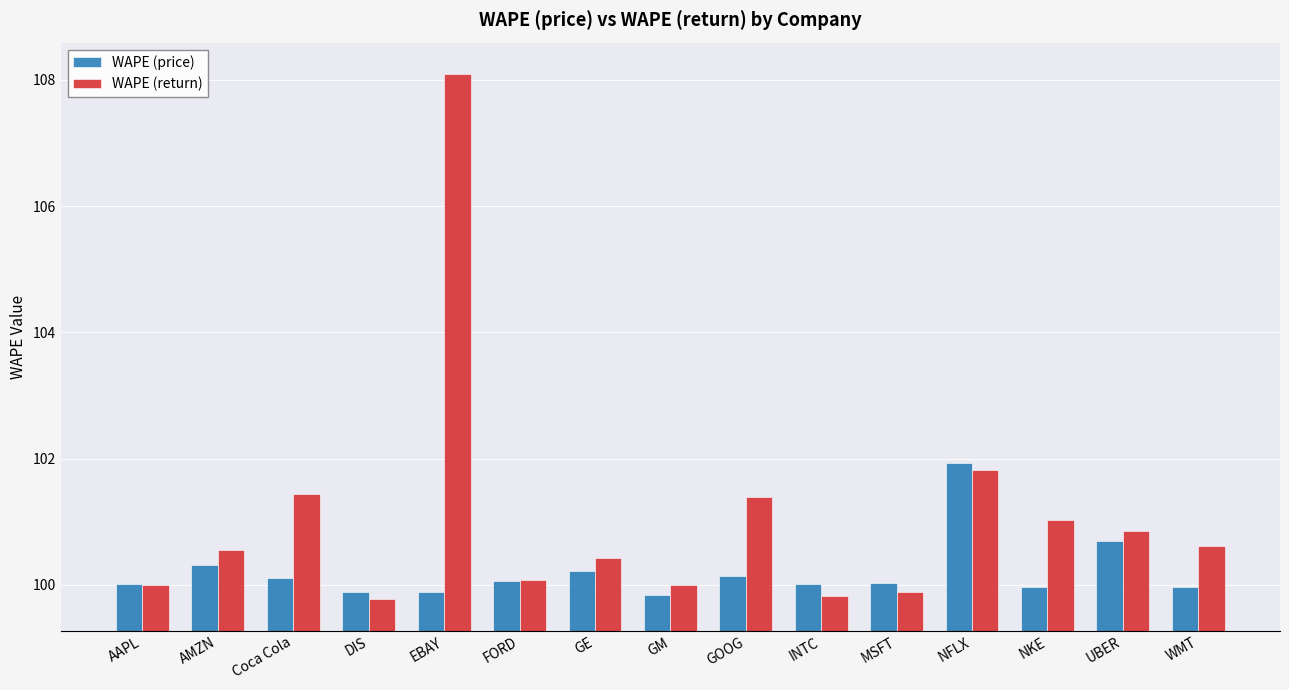

What is the approximate value of WAPE (price) at EBAY?

99.9